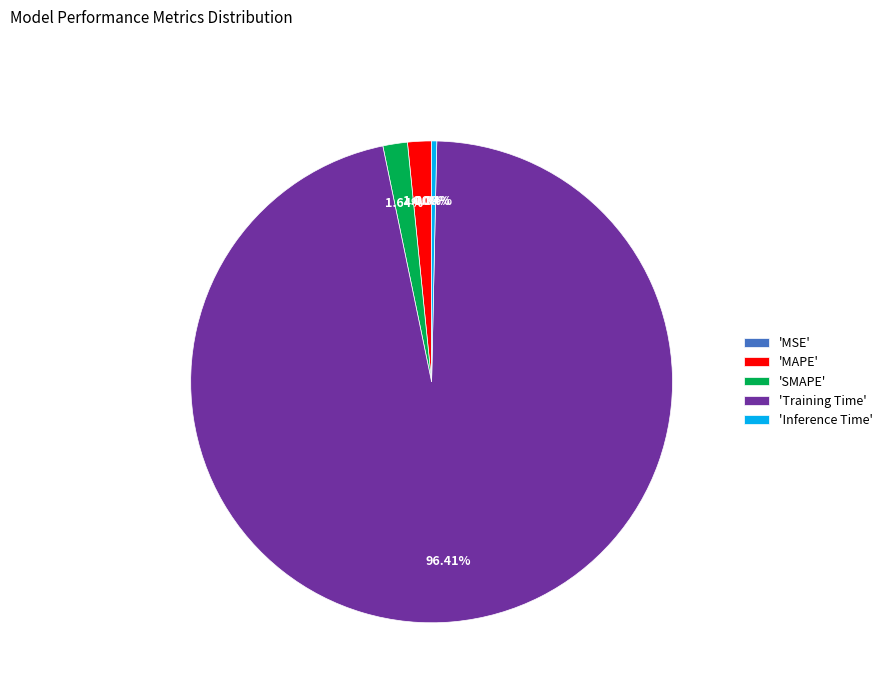

Which slice represents more than half of the pie?

'Training Time'